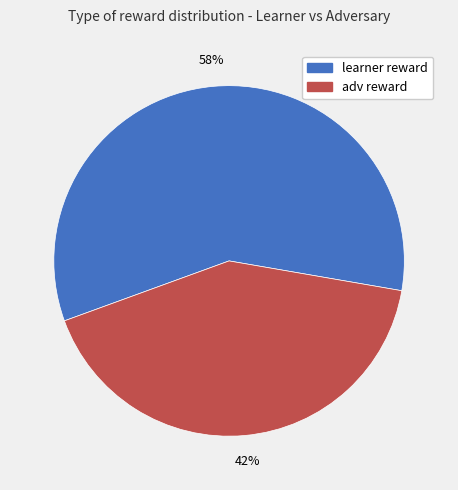

Do adv reward and learner reward together represent more than half of the pie?

Yes